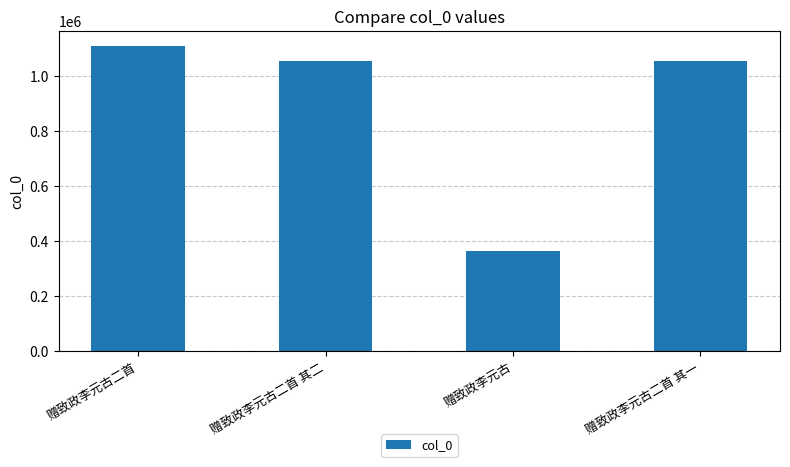

Is it true that the value at 赠致政李元古二首 其二 is 593370?

False